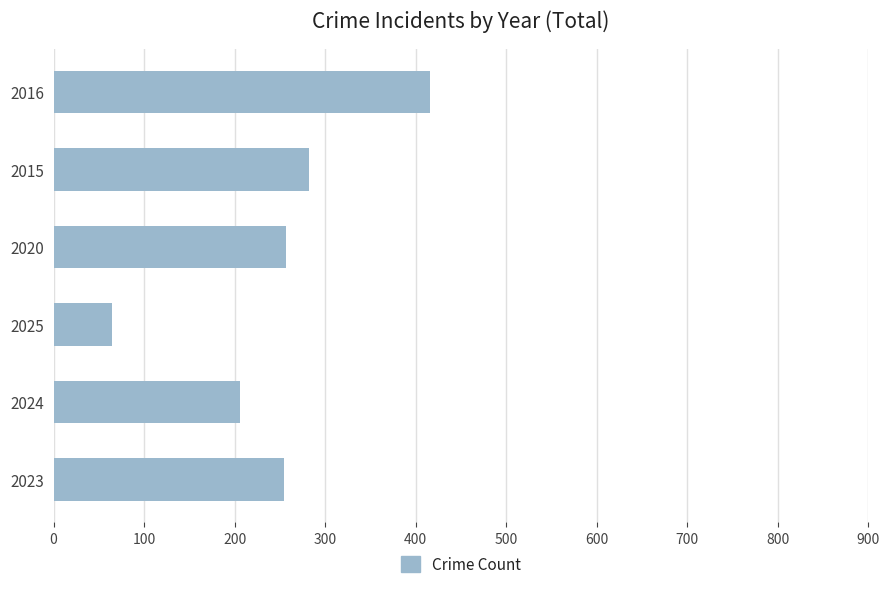

What is the change in value from 2024 to 2016?

+210